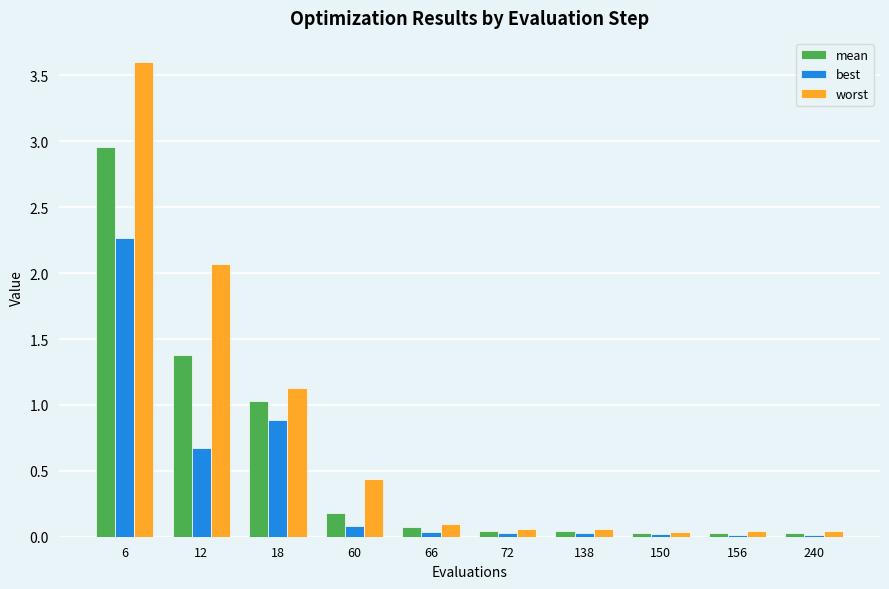

List the series in order of their overall mean, highest first.

worst, mean, best